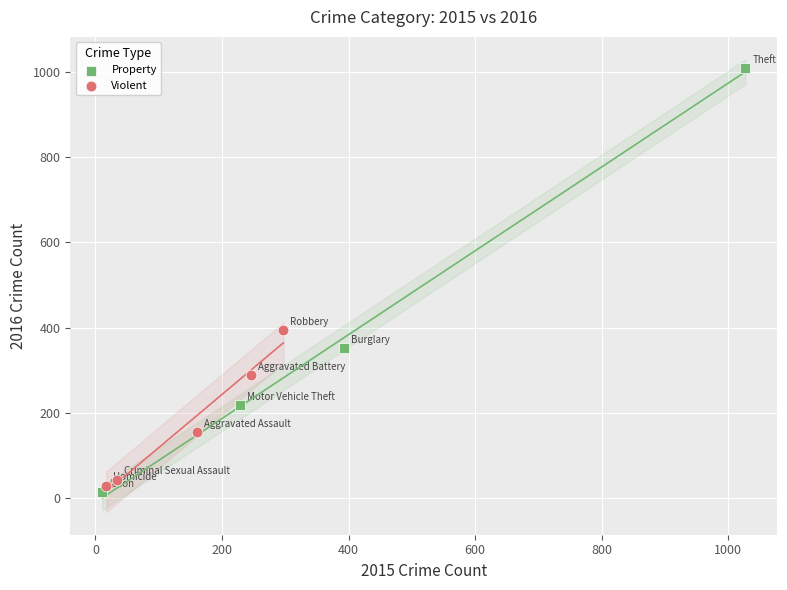

Which series has the widest spread of Y values?

Property